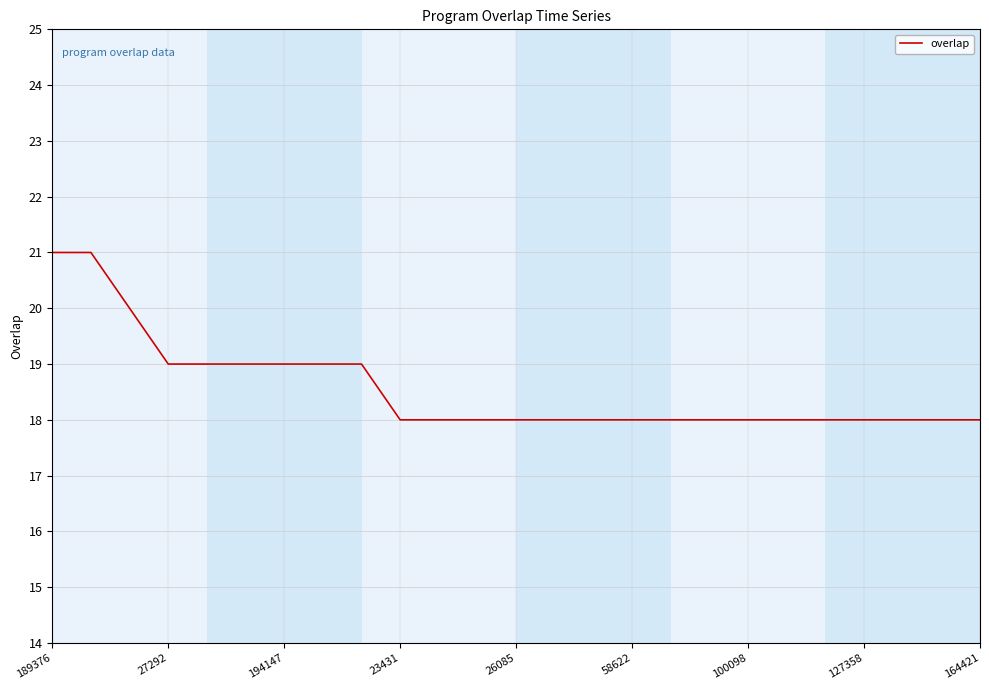

What is the difference between the maximum and minimum values?

3